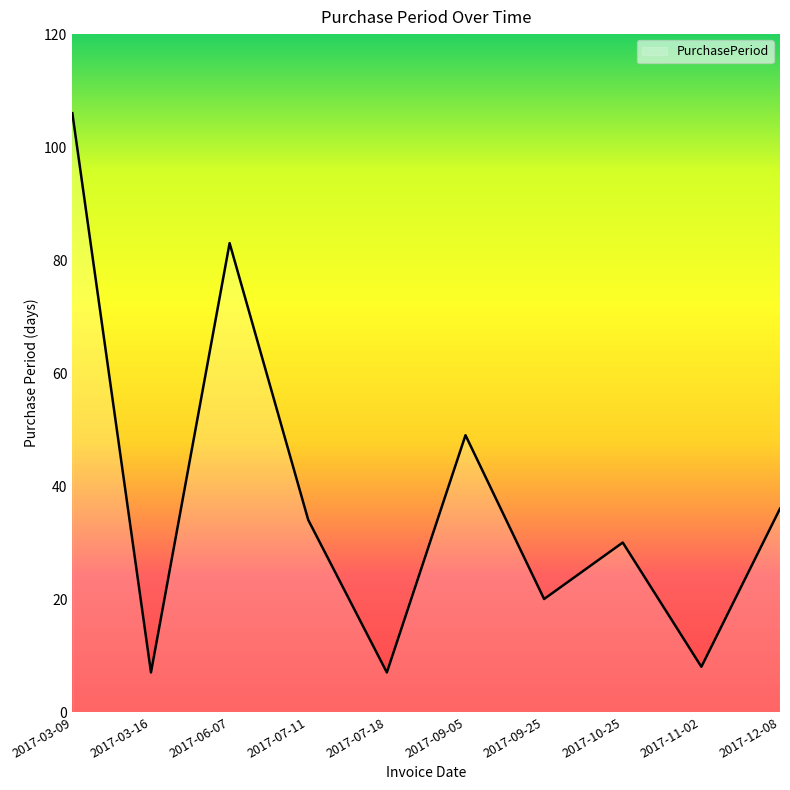

Where is the first local minimum?

2017-03-16